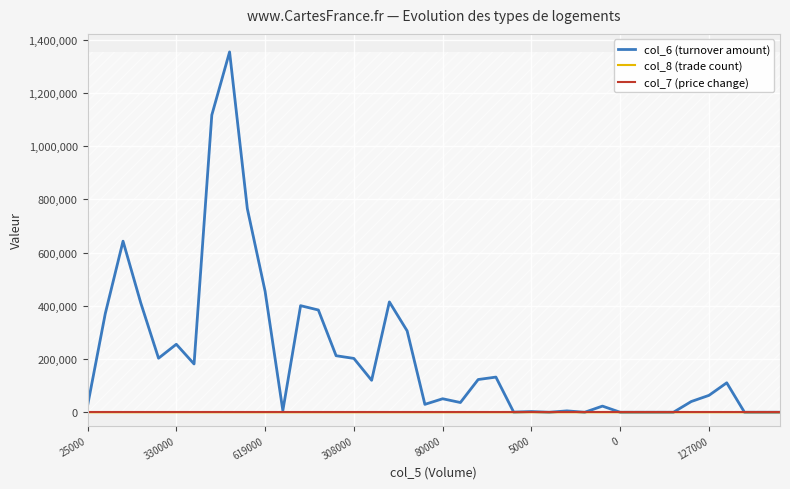

Which series has the largest range (max minus min)?

col_6 (turnover amount)